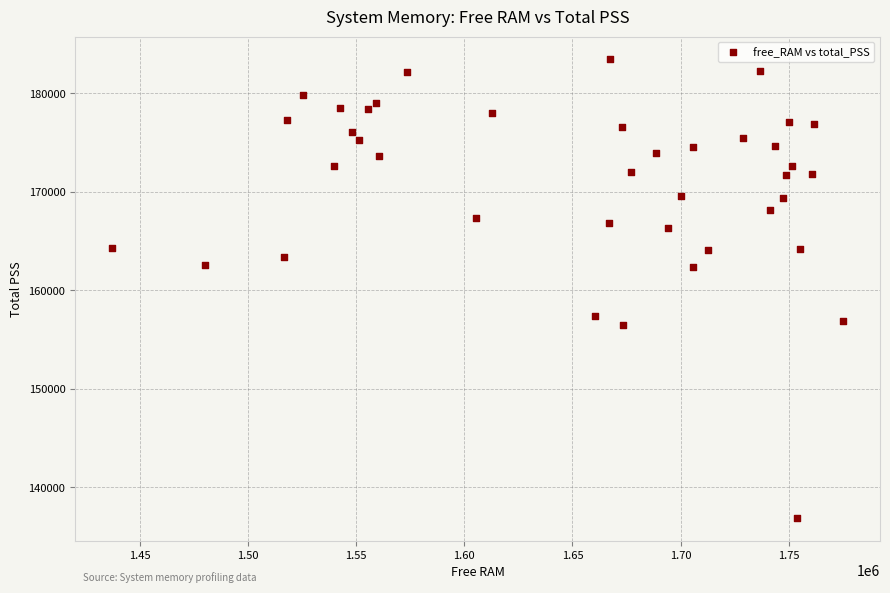

What is the range of X values (max minus min)?

338412